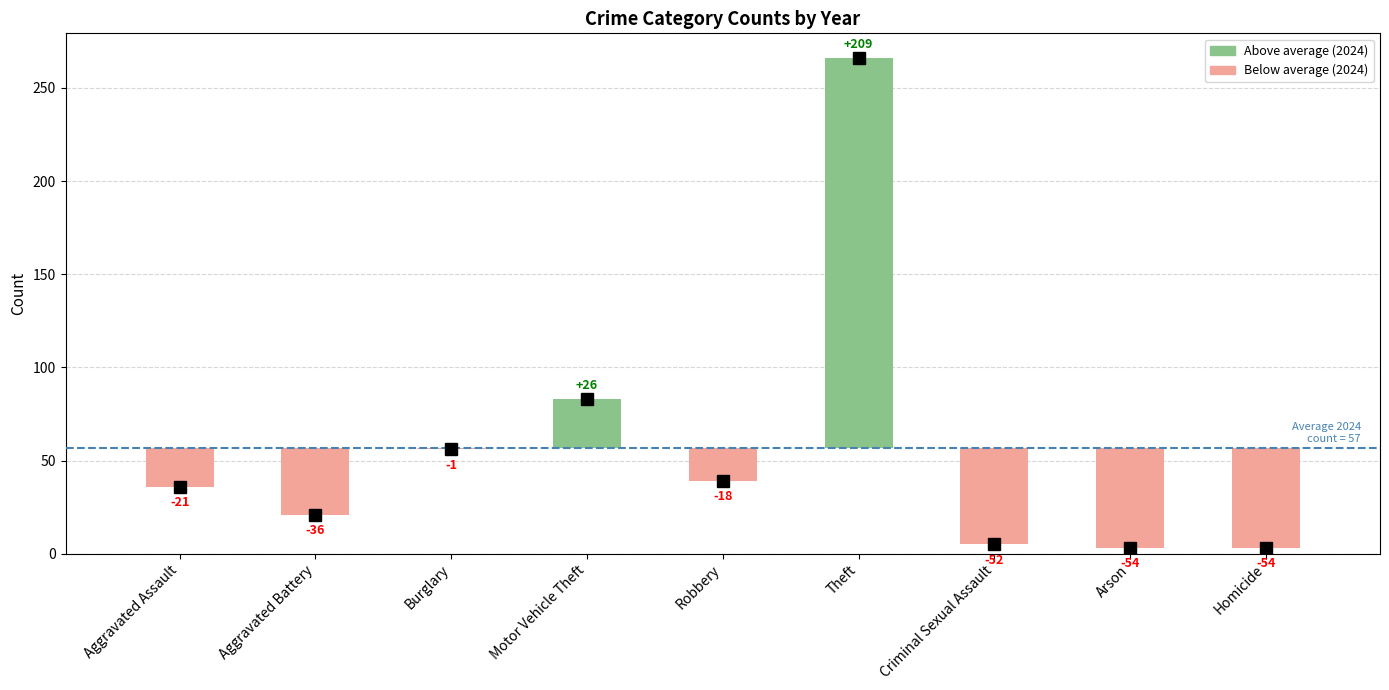

What is the label of the 2nd bar from the left?

Aggravated Battery